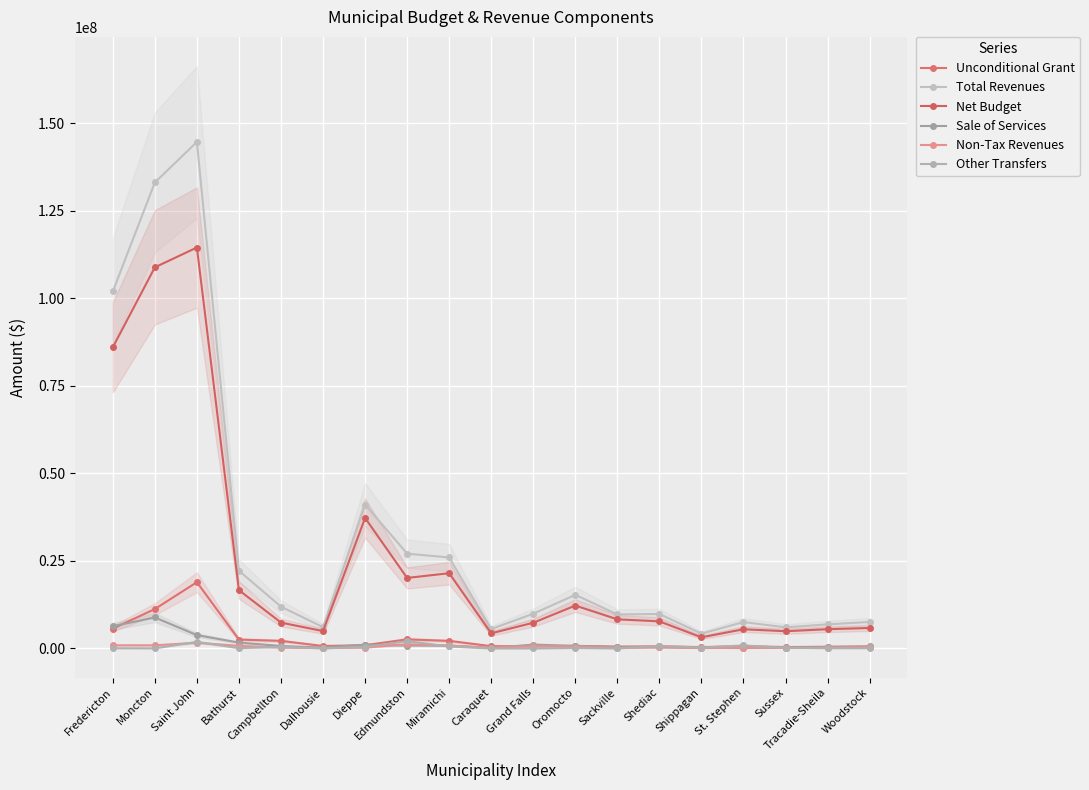

At Dalhousie, list the series in order from smallest to largest.

Other Transfers, Non-Tax Revenues, Sale of Services, Unconditional Grant, Net Budget, Total Revenues